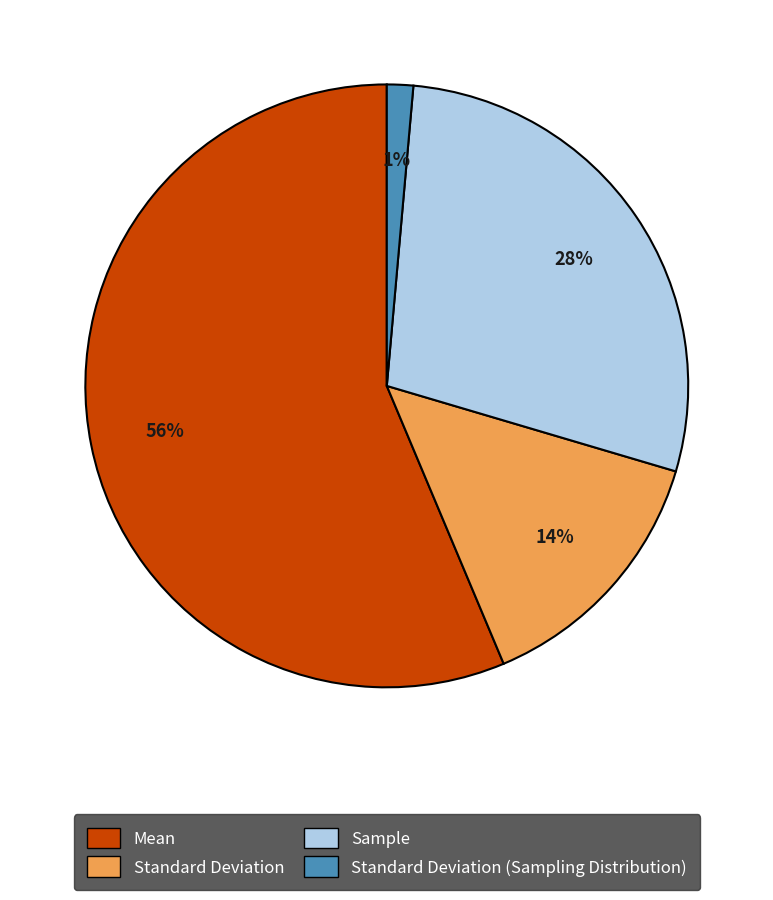

Is there any slice that represents more than half of the pie?

Yes